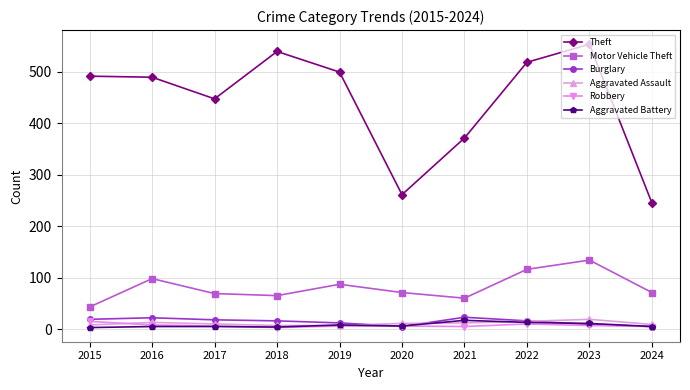

Is it true that Burglary equals 5 at 2024?

True